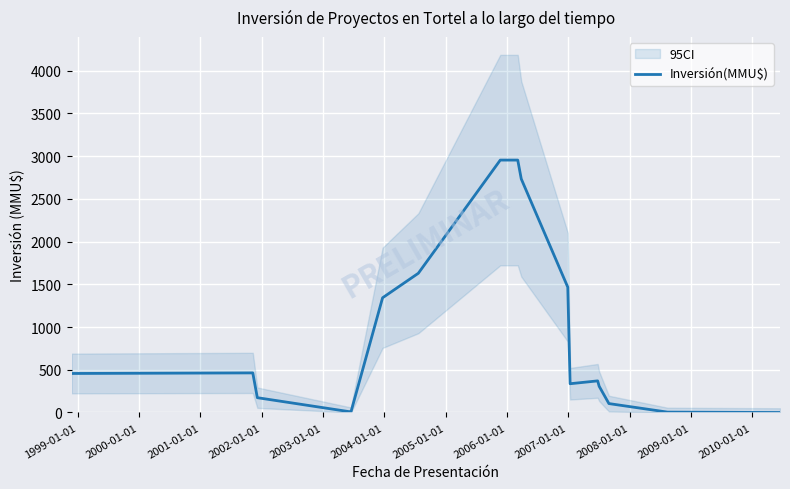

The chart shows a value of 2922.2 at 2004-01-01. True or false?

False